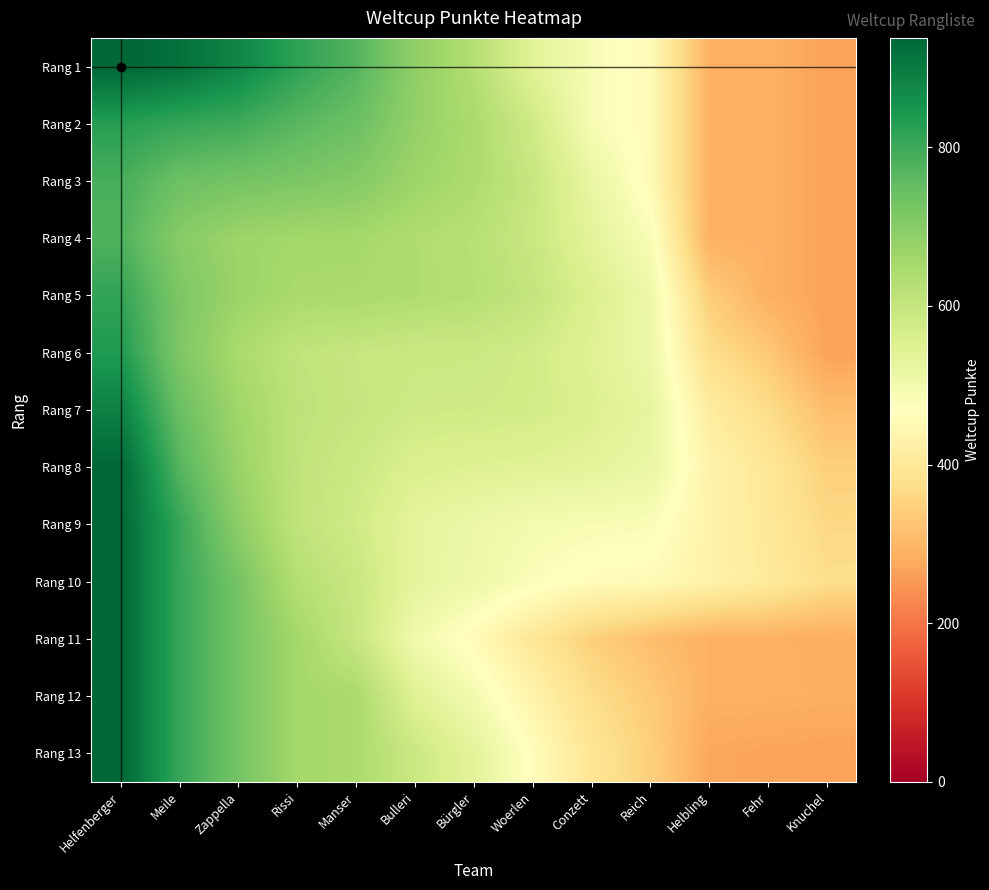

Which has a higher value, Meile or Knuchel?

Meile